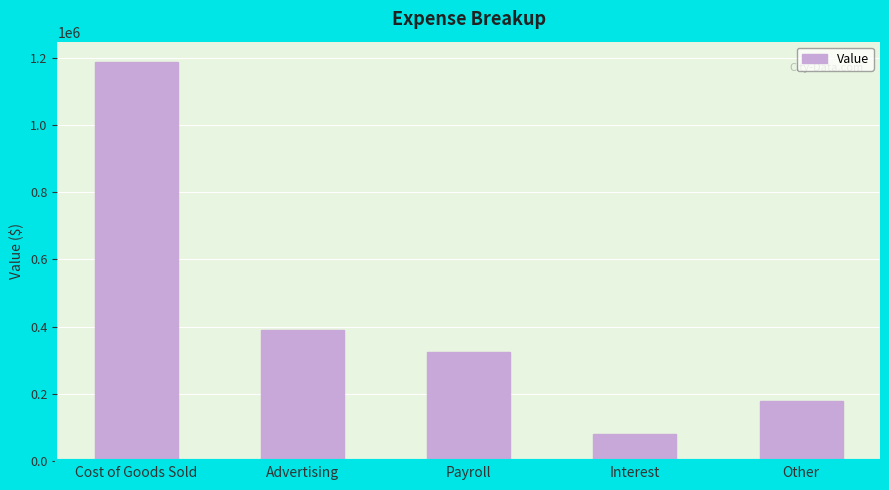

Which label corresponds to the largest value in the chart?

Cost of Goods Sold